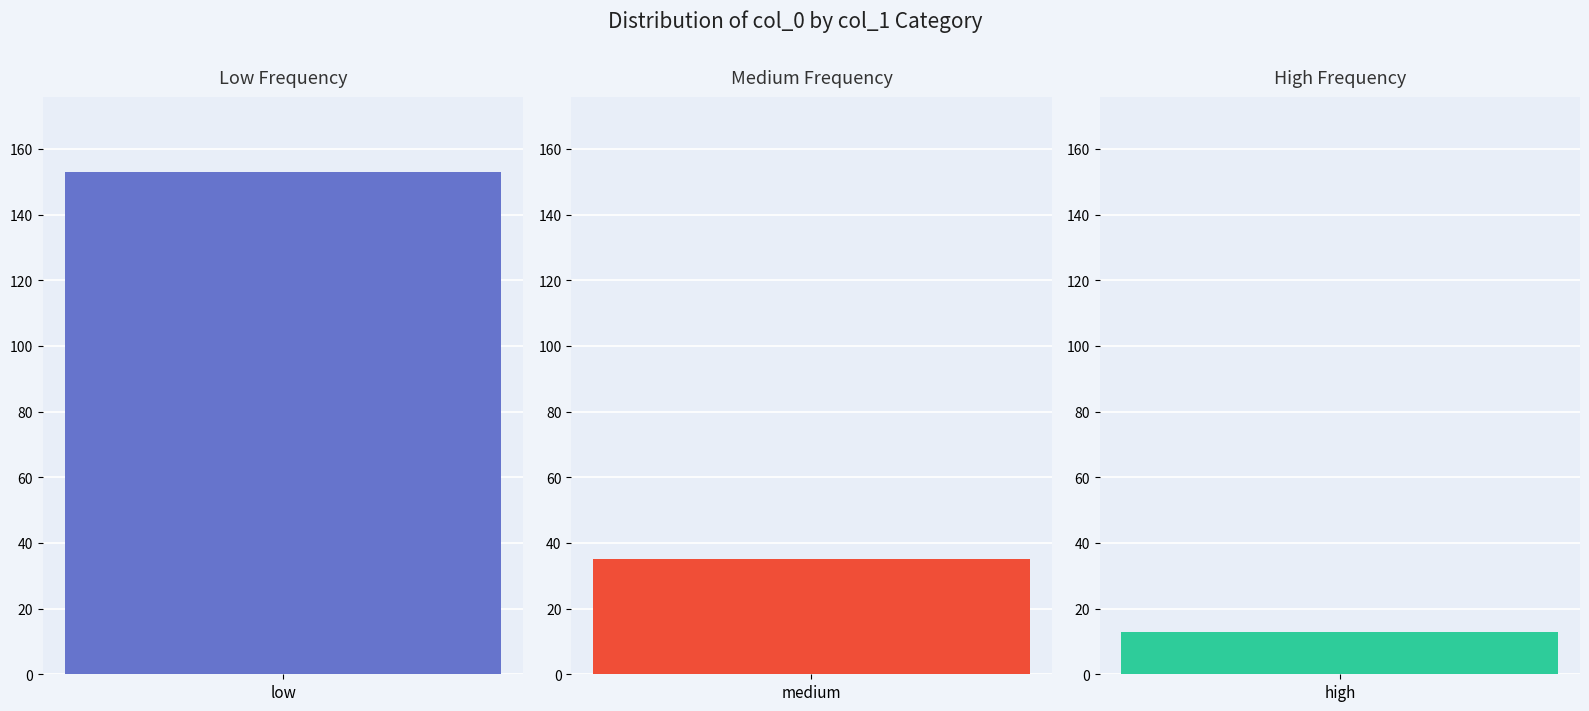

What is the label of the 1st bar from the left?

low